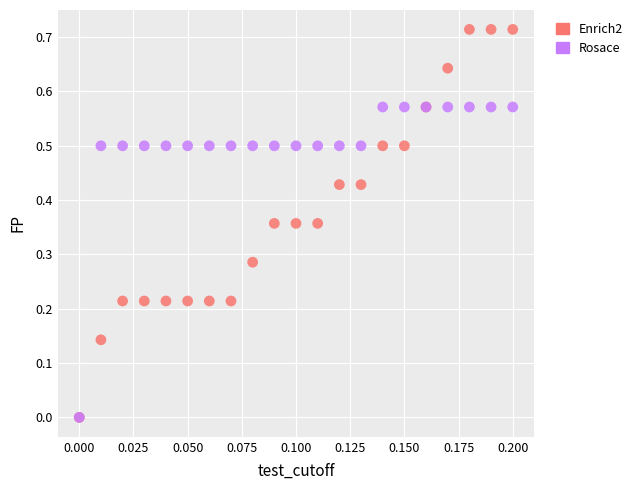

What are all the series names shown in the legend?

Enrich2, Rosace